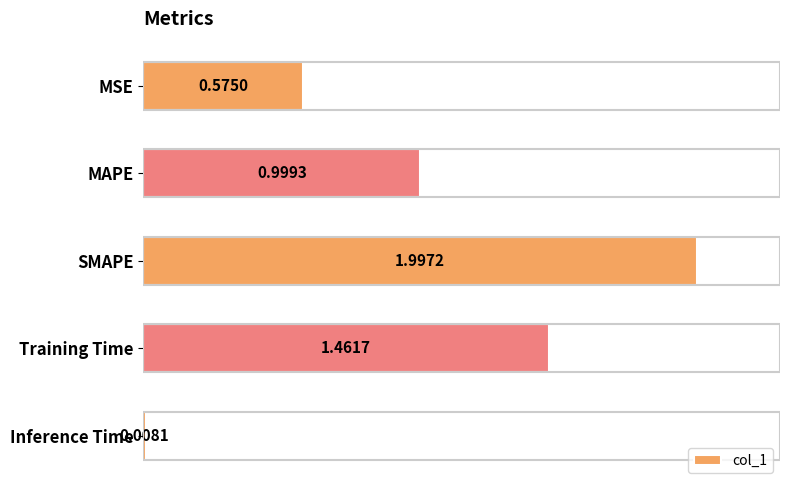

Which label corresponds to the largest value in the chart?

SMAPE